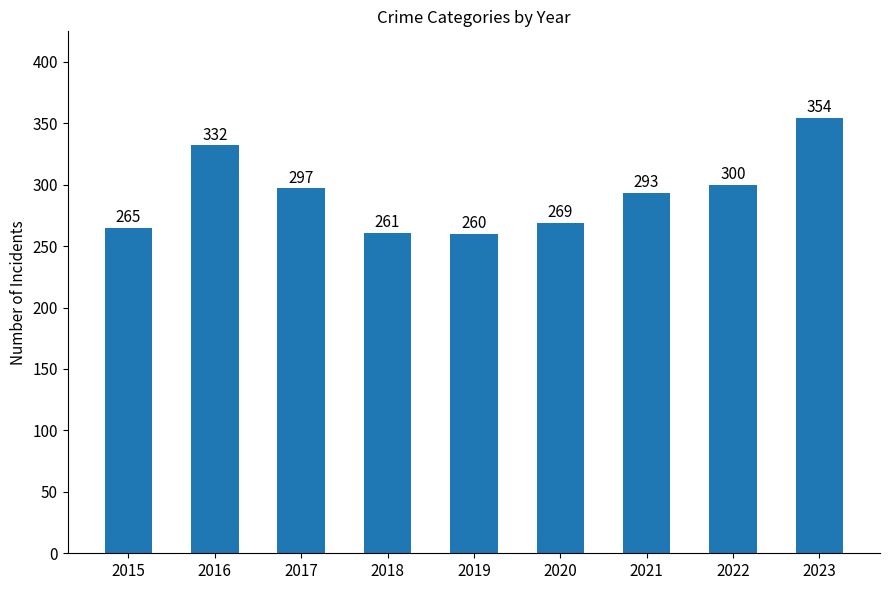

What is the sum of all values?

2631